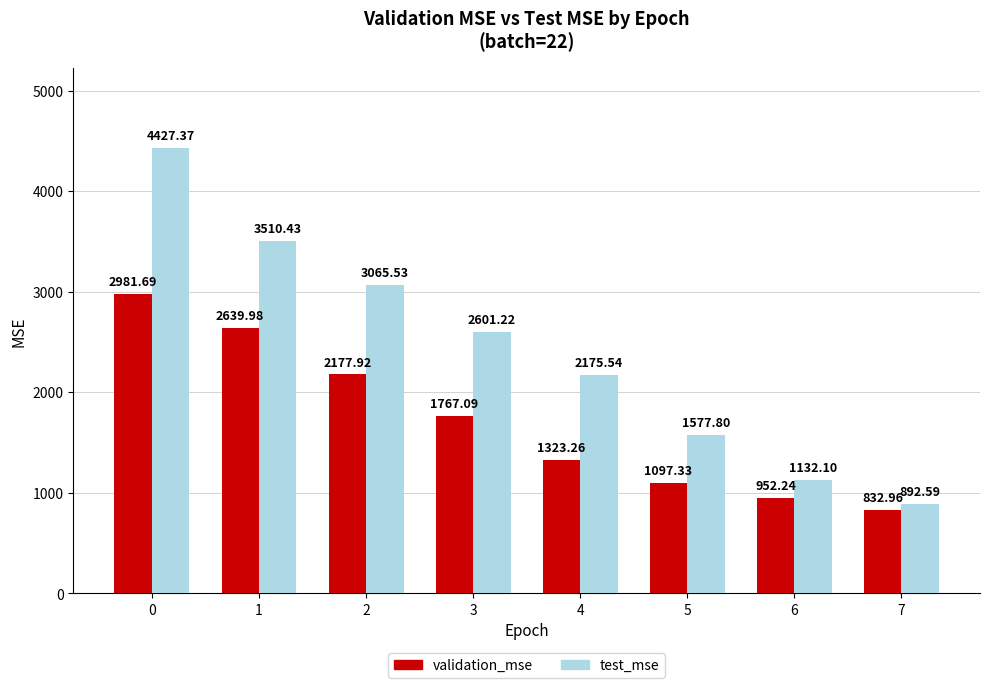

What is the difference between the validation_mse values at 7 and 5?

264.4